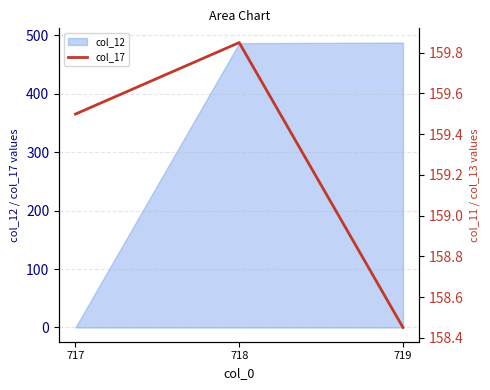

The value of col_12 at 719 is 776.7. True or false?

False